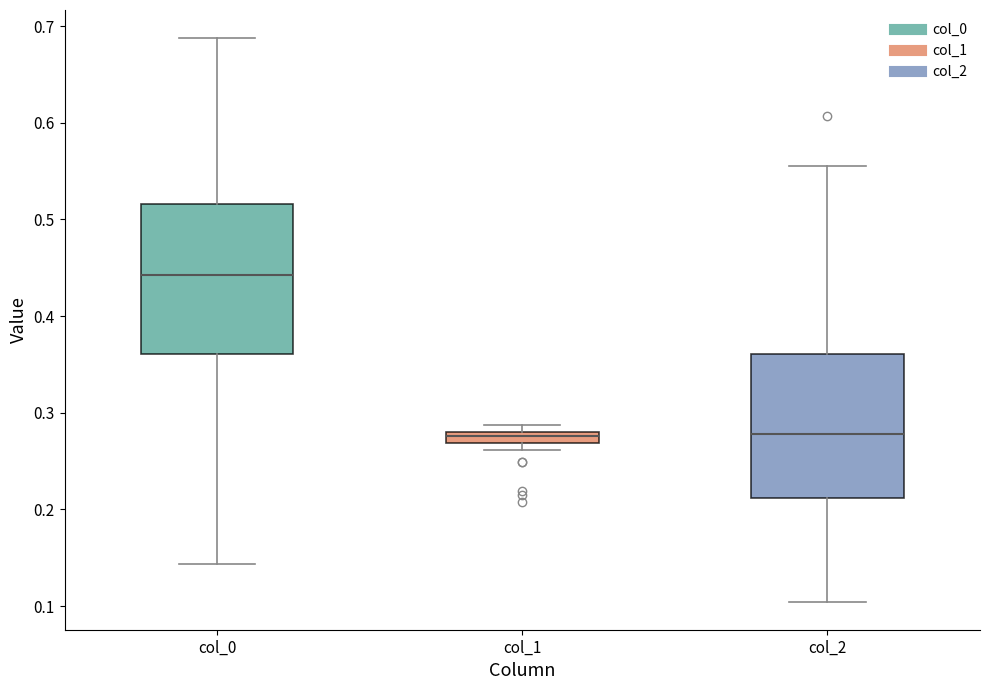

Where does the lower whisker of the box for col_2 end on the y-axis? The values are not printed on the chart, so give them approximately, as read against the axis.

0.10